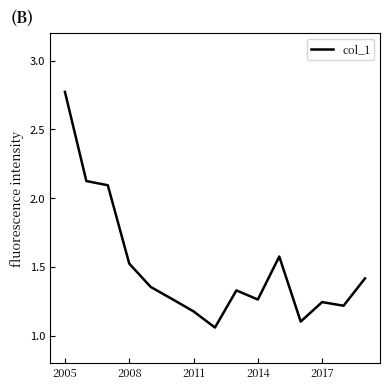

What is the maximum value shown in the chart?

2.8